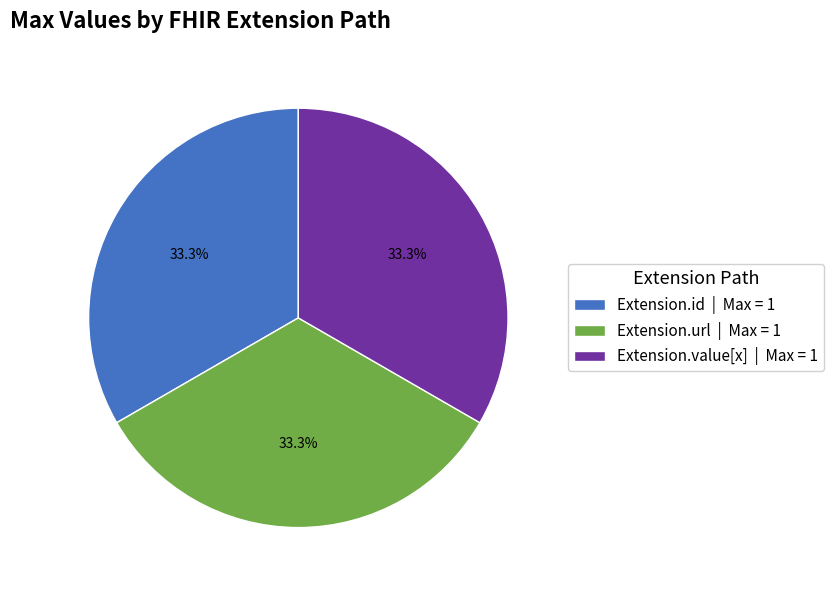

Count the number of slices in the pie.

3